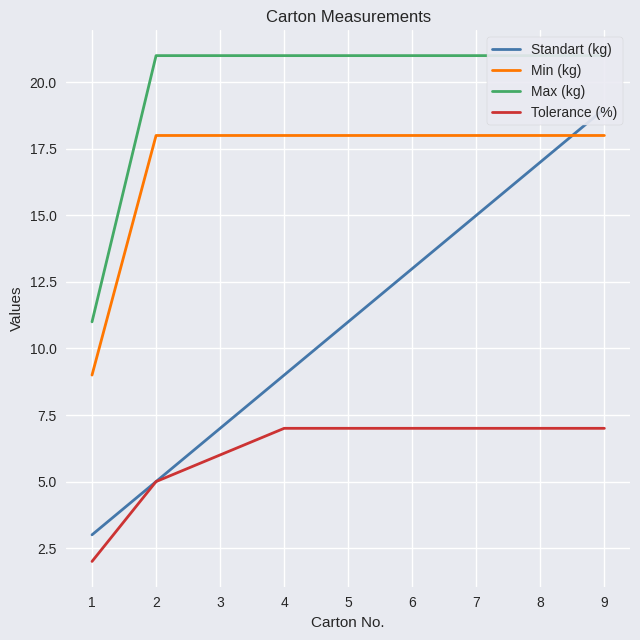

Is the value of Standart (kg) at 2 greater than the value of Min (kg) at 2?

No